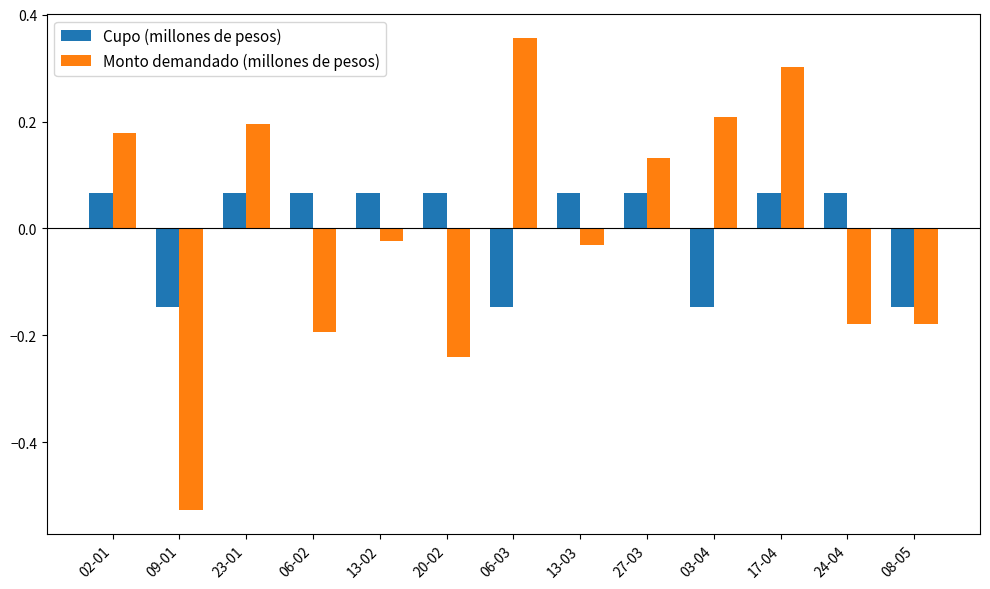

What is the total value across all series at 09-01?

-0.7